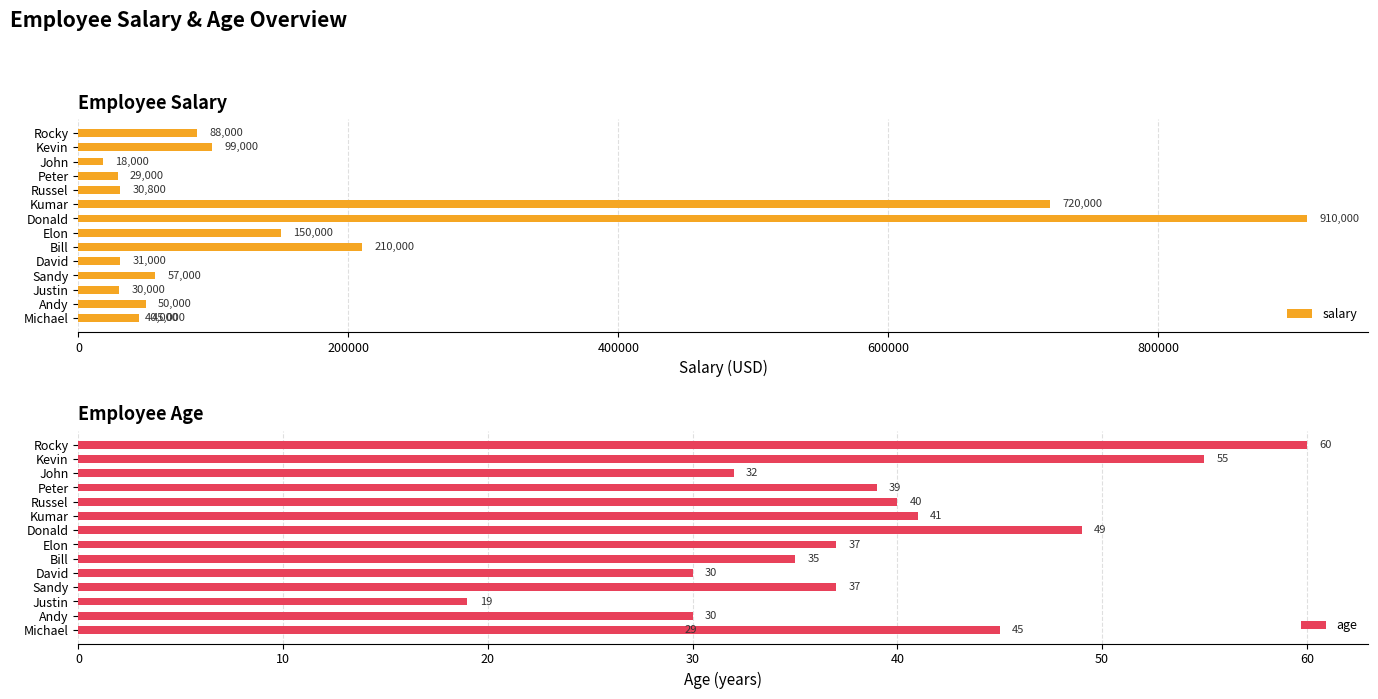

How many distinct data groups are displayed?

2